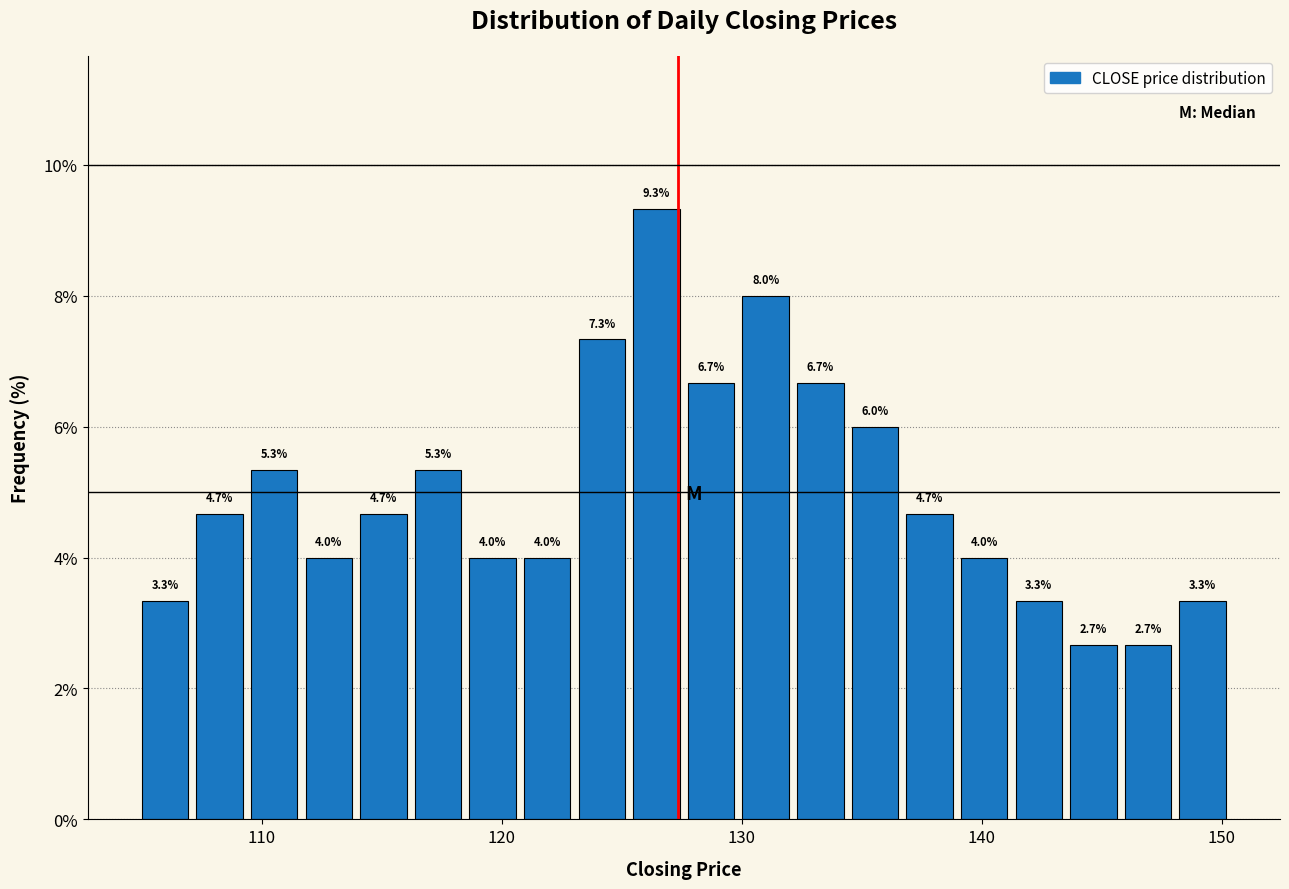

Around what value on the x-axis is the tallest bar? Give the approximate position of its centre, as read against the axis.

126